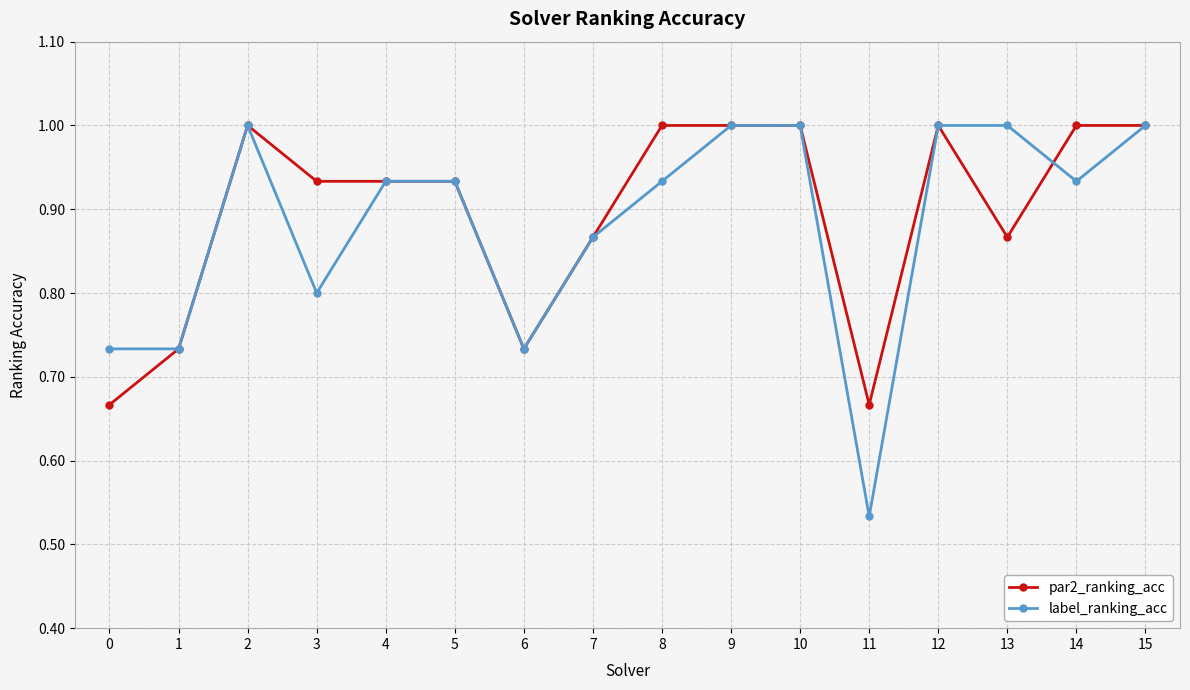

Which series has the largest range (max minus min)?

label_ranking_acc